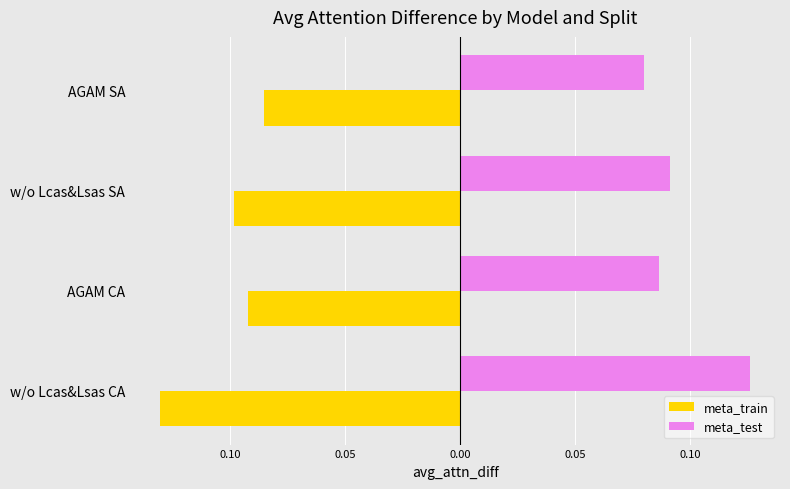

Reading left to right, list all the values displayed in this chart.

meta_train: -0.1	-0.1	-0.1	-0.1
meta_test: 0.1	0.1	0.1	0.1